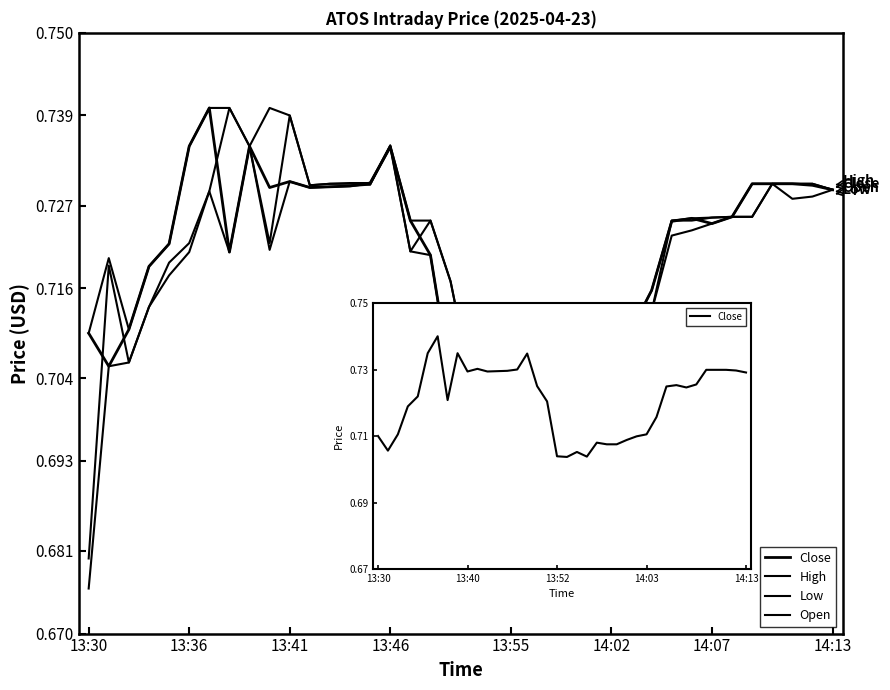

The Low series shows 1.0 at 30. True or false?

False